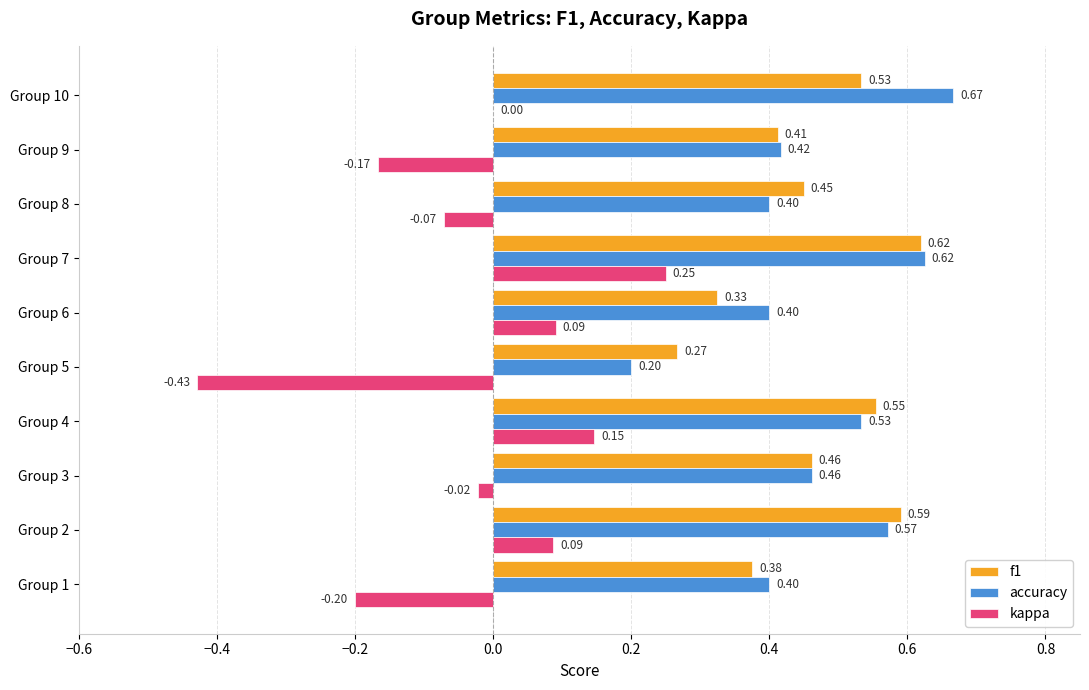

Which series changed the most between Group 2 and Group 8?

accuracy